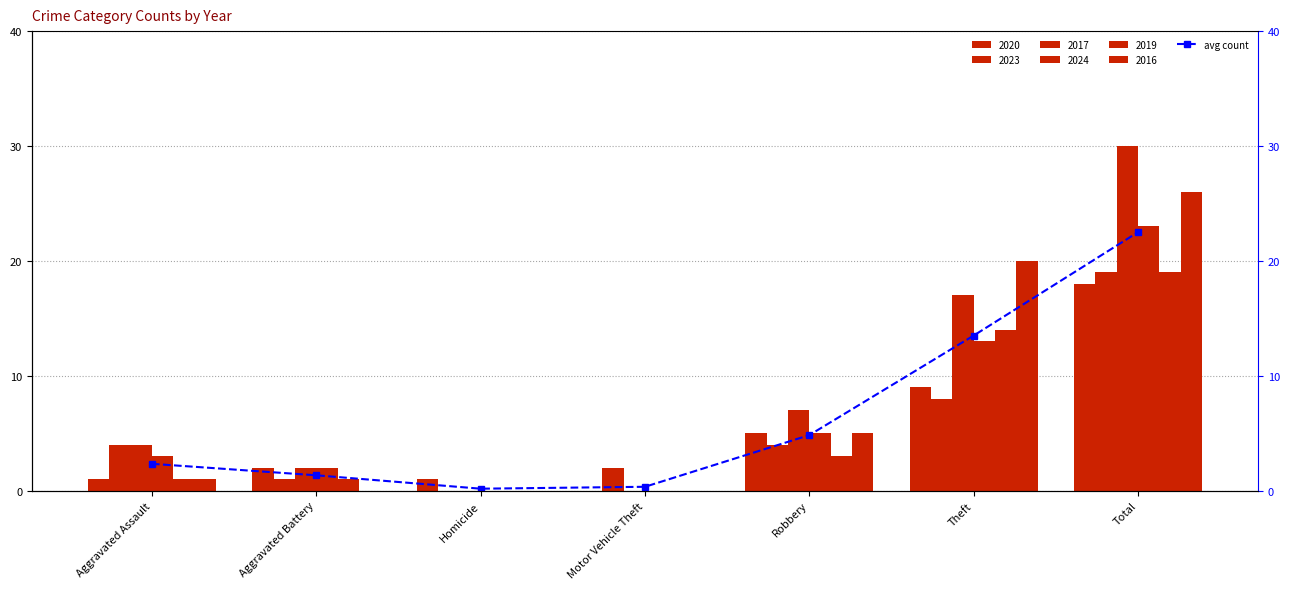

Between Aggravated Assault and Aggravated Battery, which is larger?

Aggravated Assault